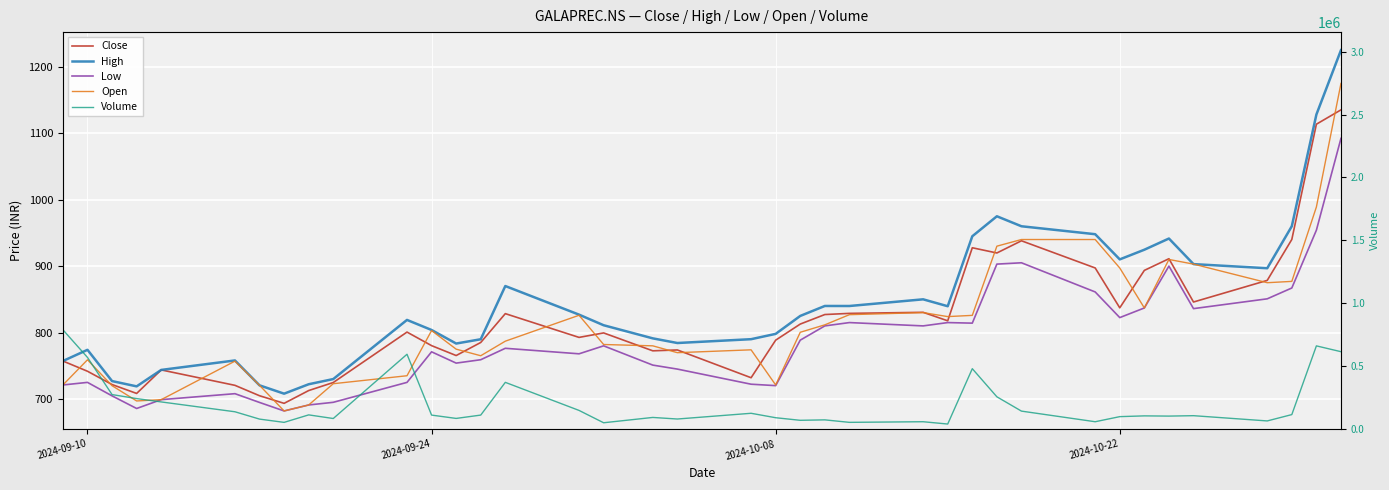

True or false: Close has a value of 479.7 at 8.

False